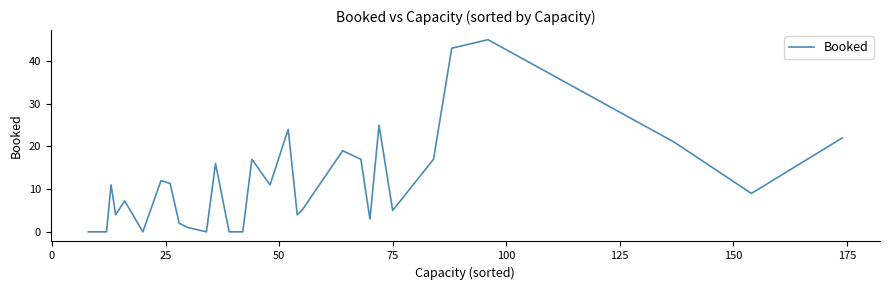

What is the maximum value shown in the chart?

45.0